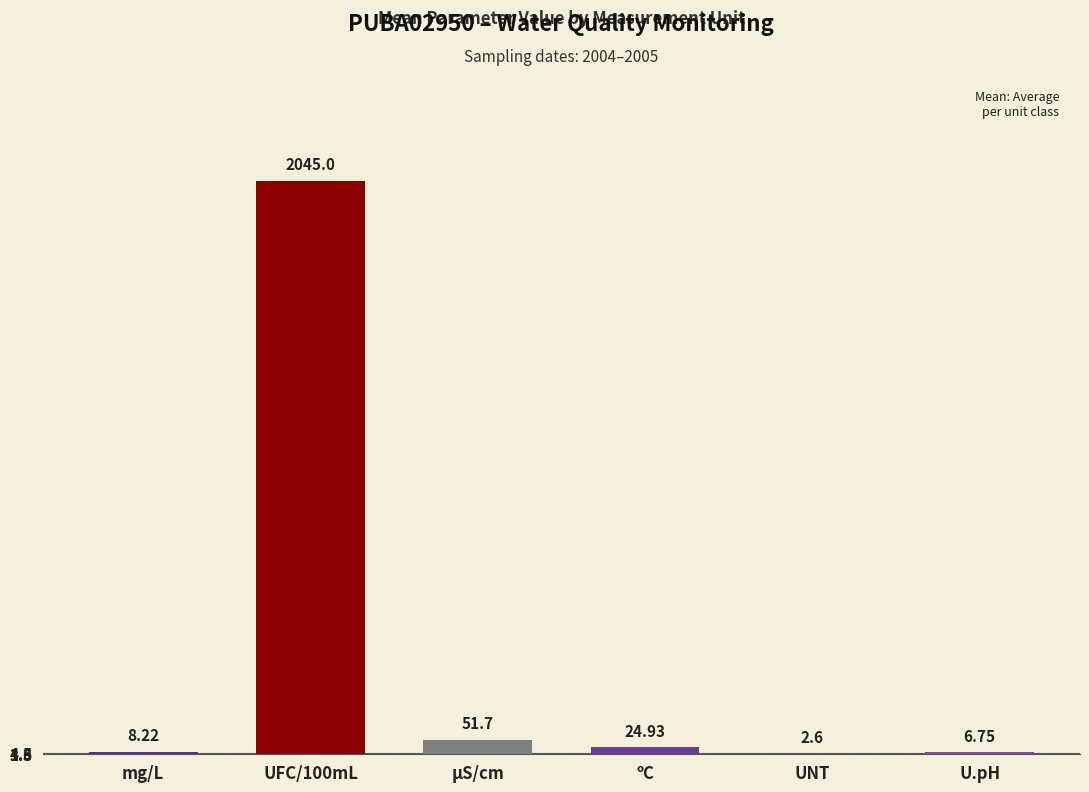

Is it true that the value at UFC/100mL is 2045.0?

True